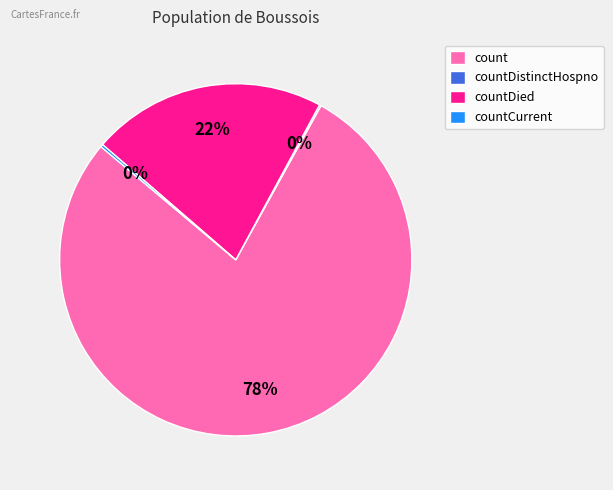

True or false: count accounts for 78% of the total.

True